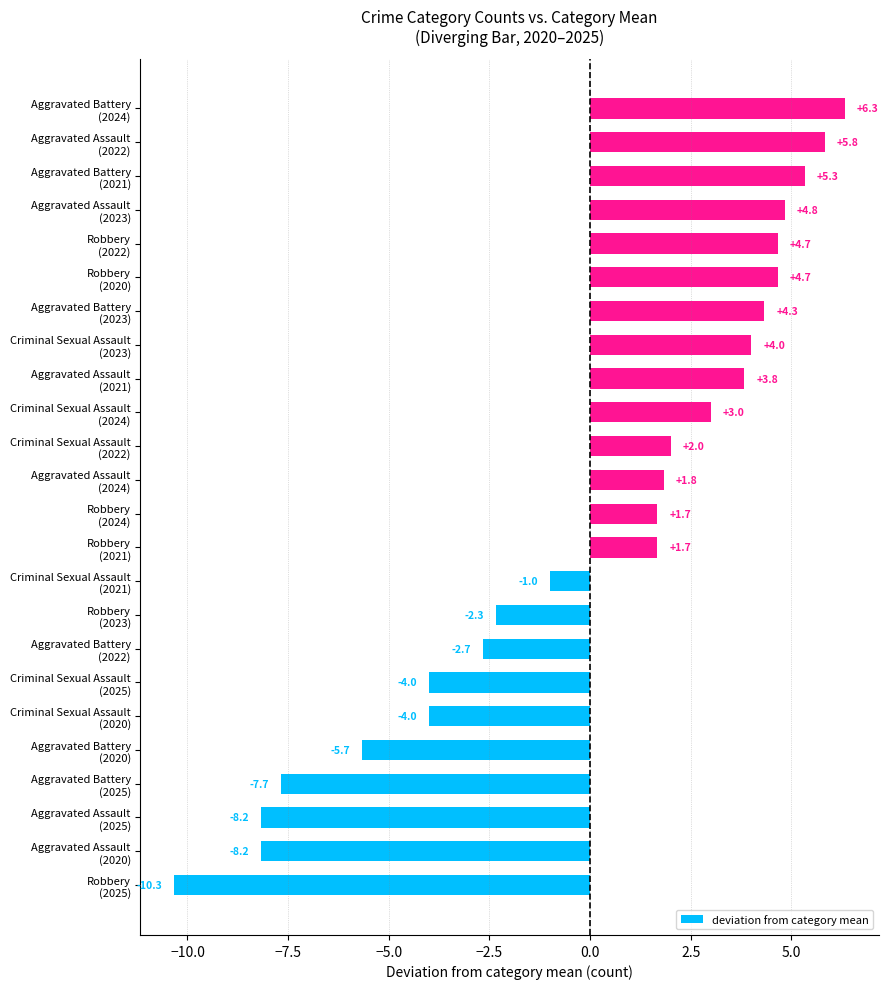

What is the difference between the second highest and second lowest values?

14.0